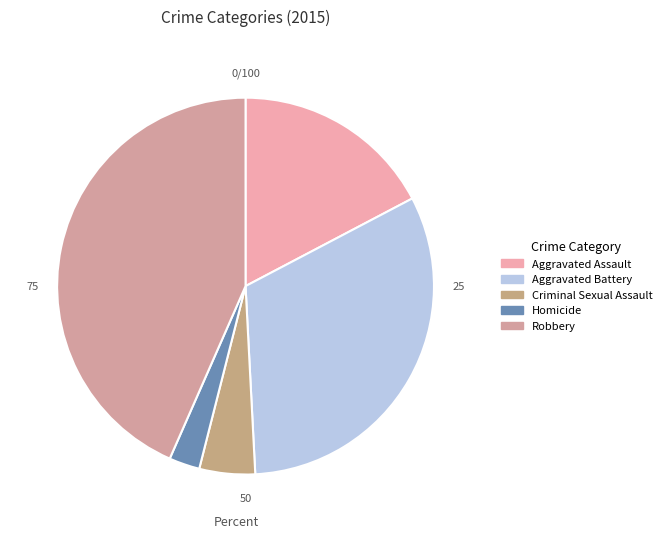

Is there any slice that represents more than half of the pie?

No